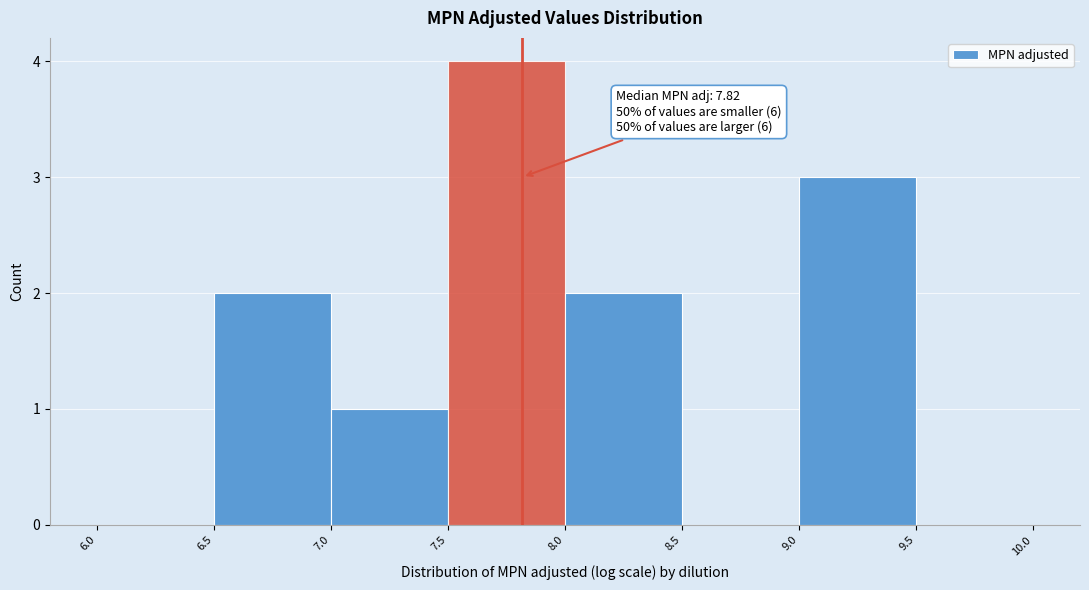

Over which range of the x-axis is the bar tallest?

7.5 to 8.0